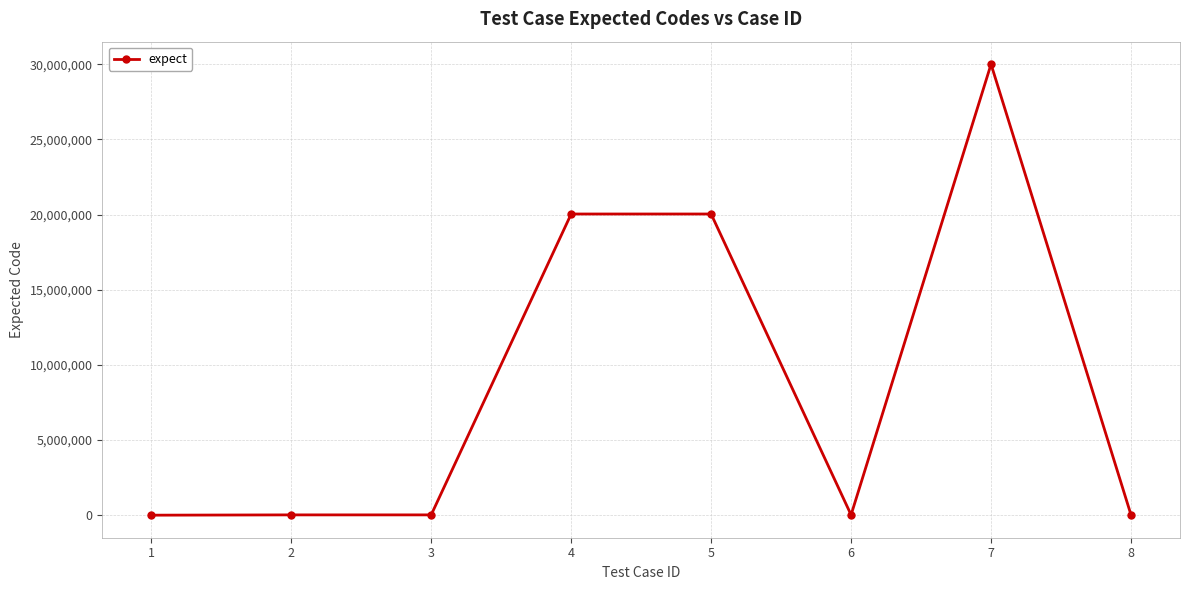

Is it true that the value at 1 is 0?

True